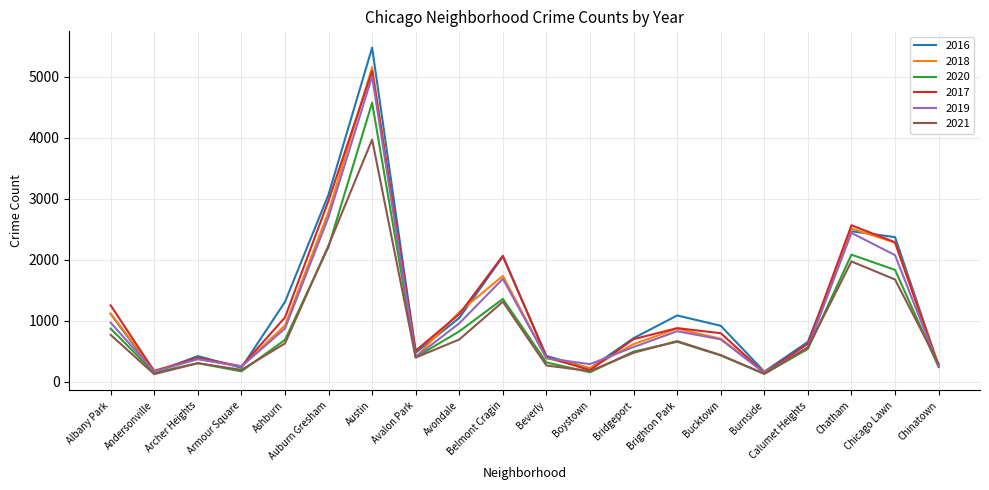

Which category has the highest value in the 2021 series?

Austin